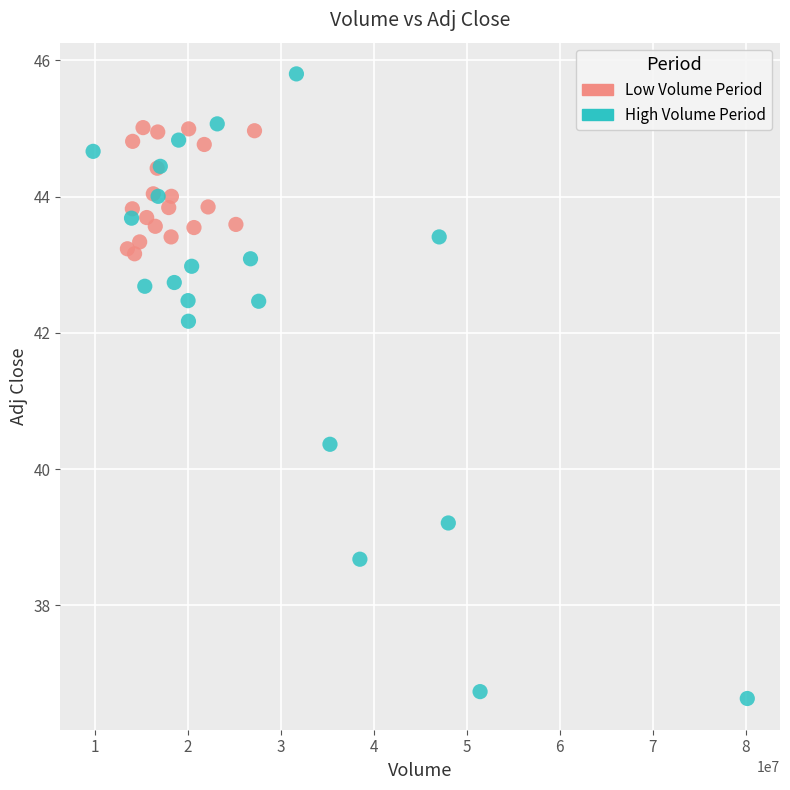

Which series contains the lowest Y value?

High Volume Period